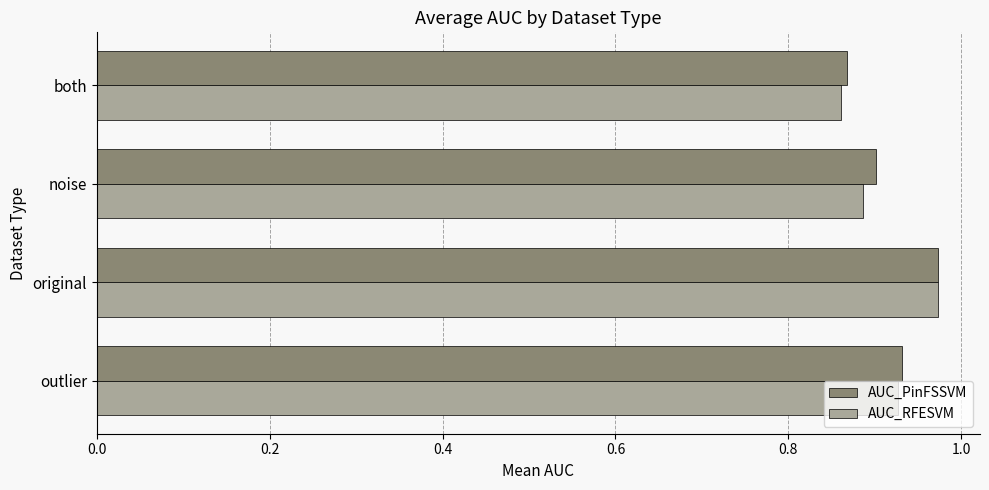

What is the sum of the AUC_RFESVM values at noise and both?

1.7